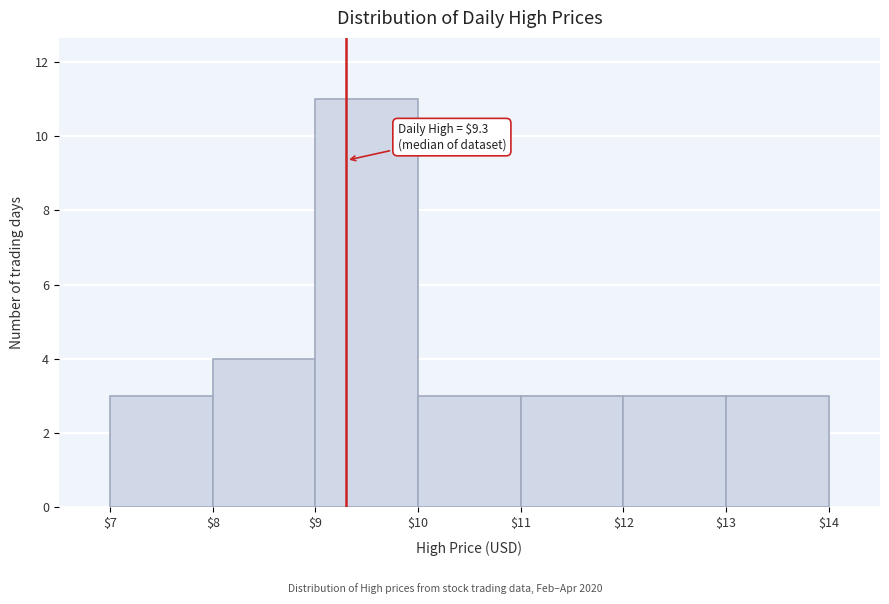

Over which range of the x-axis is the bar tallest?

$9 to $10